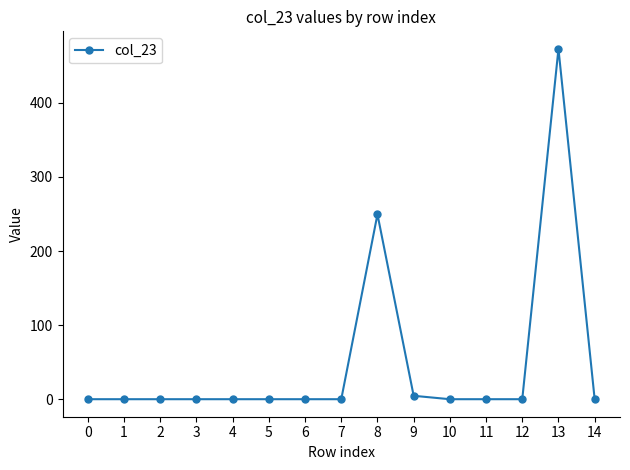

The value at 0 is 0.0. True or false?

True